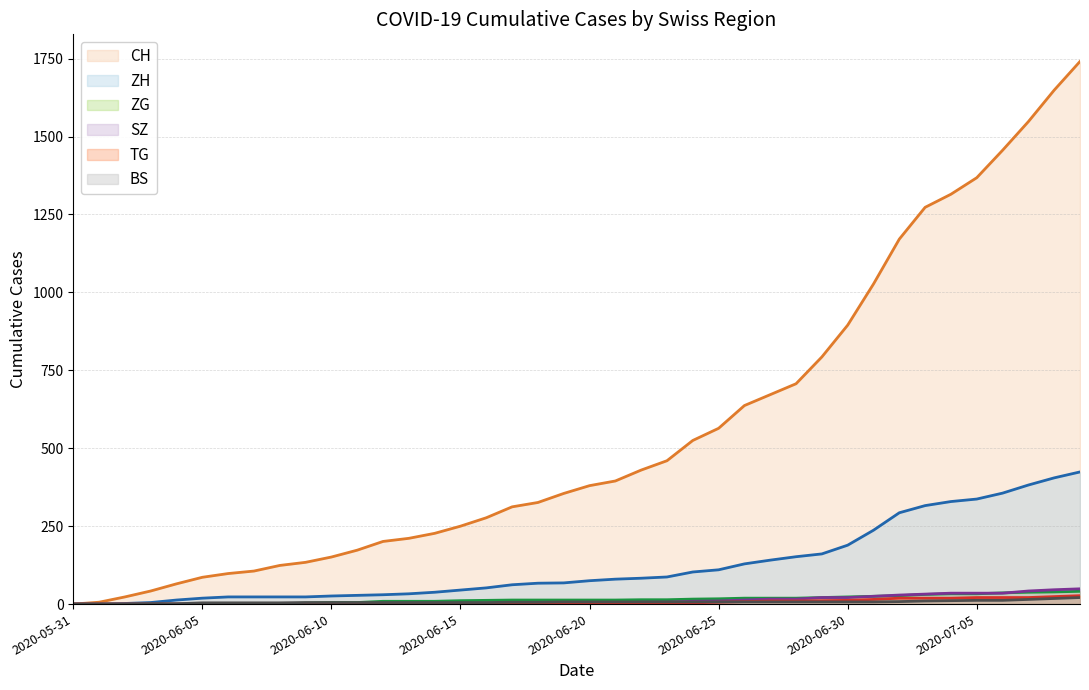

The value of BS at 2020-06-26 is 11. True or false?

False